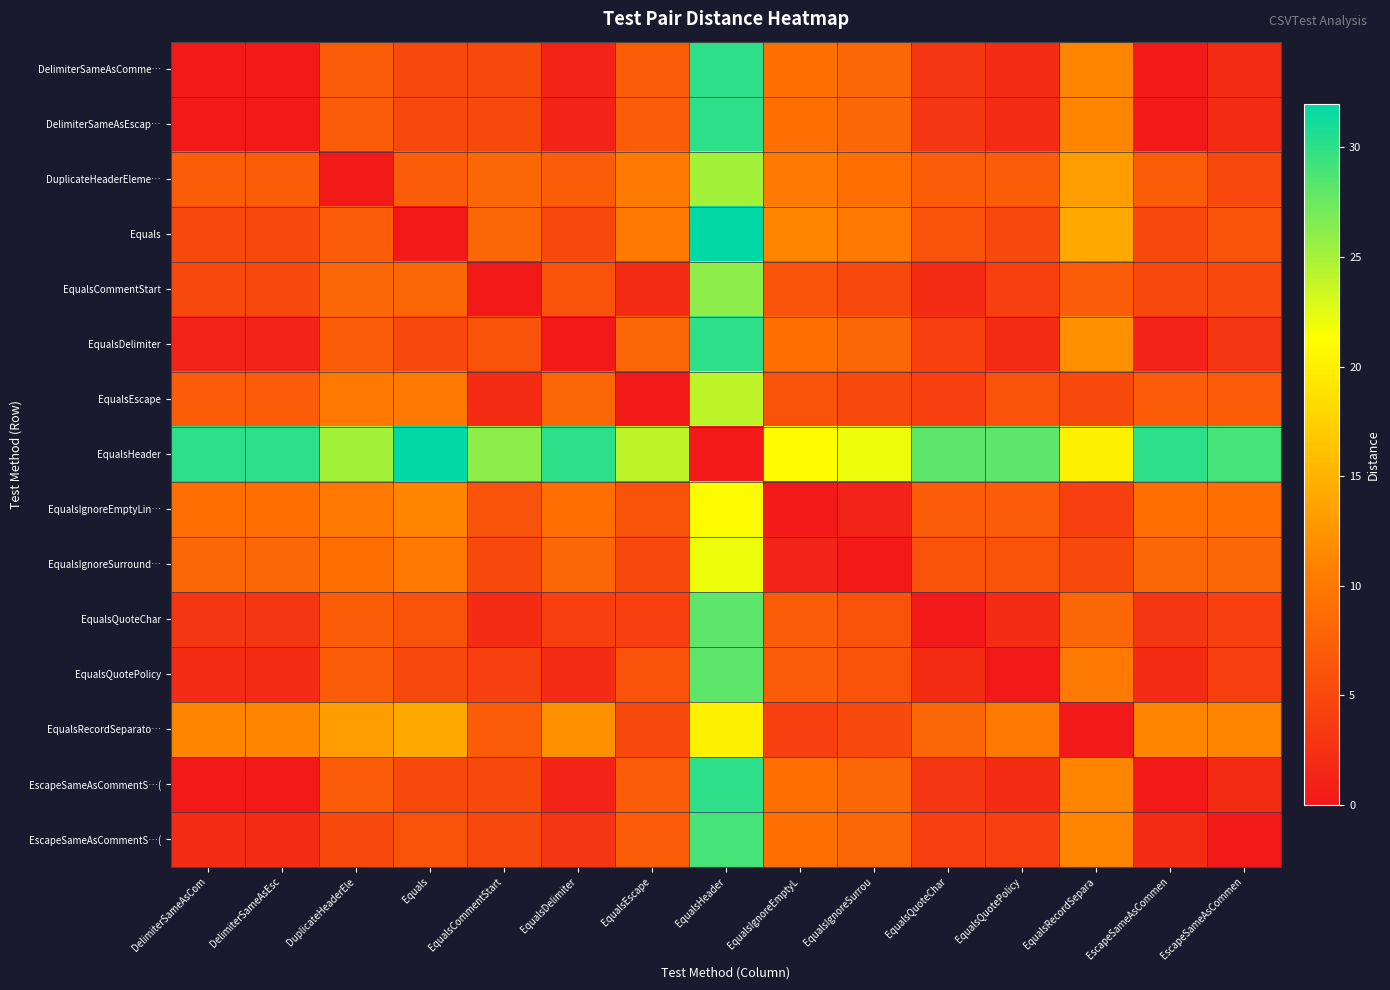

Which label corresponds to the largest value in the chart?

EqualsHeader